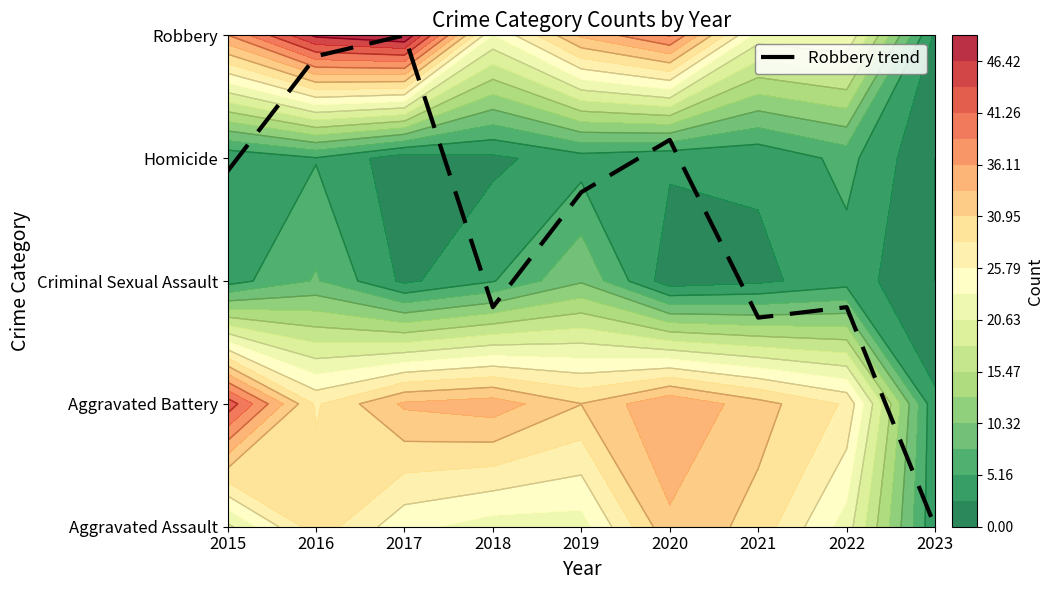

Rank the categories by value from highest to lowest.

2017, 2016, 2020, 2015, 2019, 2018, 2022, 2021, 2023